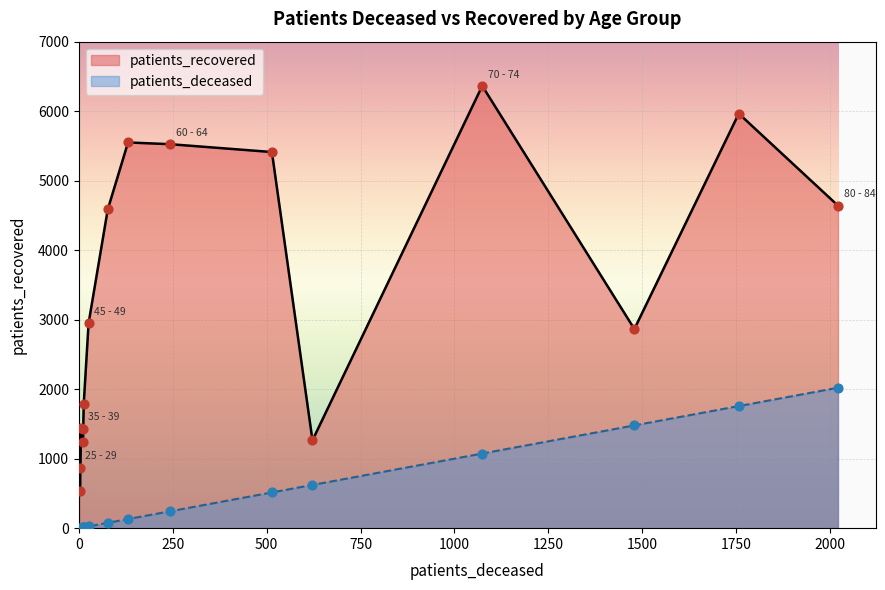

What is the total value across all series at 20 - 24?

532